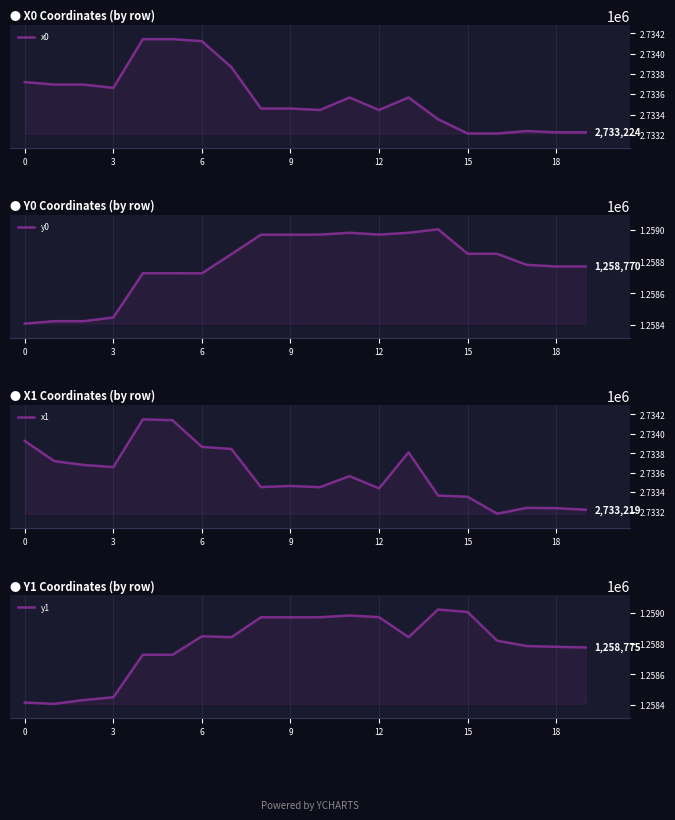

What is the sum of all x1 values?

54671760.7